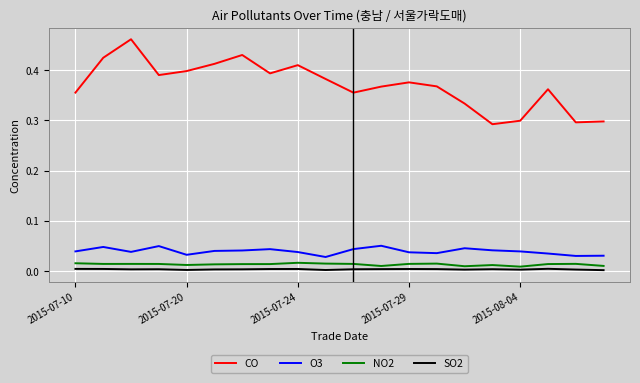

True or false: CO and NO2 cross at least once.

False